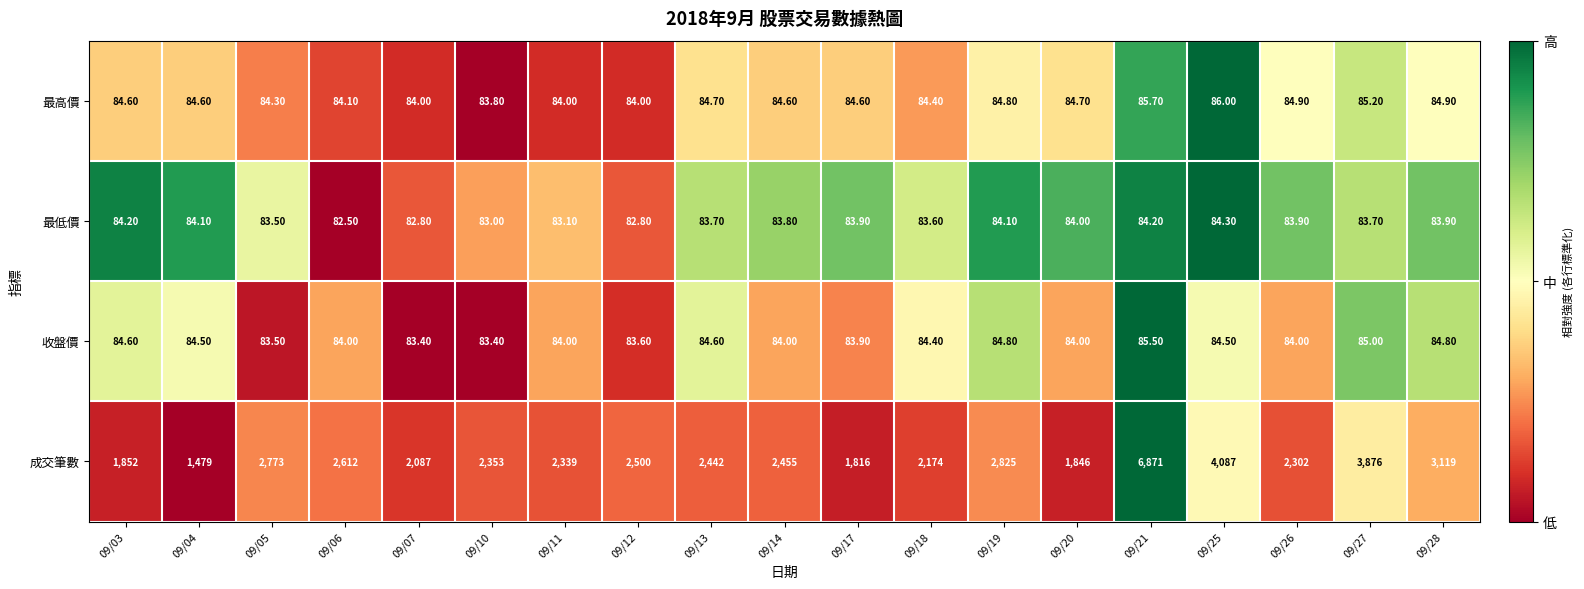

Rank the series at 09/07 from highest to lowest value.

成交筆數, 最高價, 收盤價, 最低價